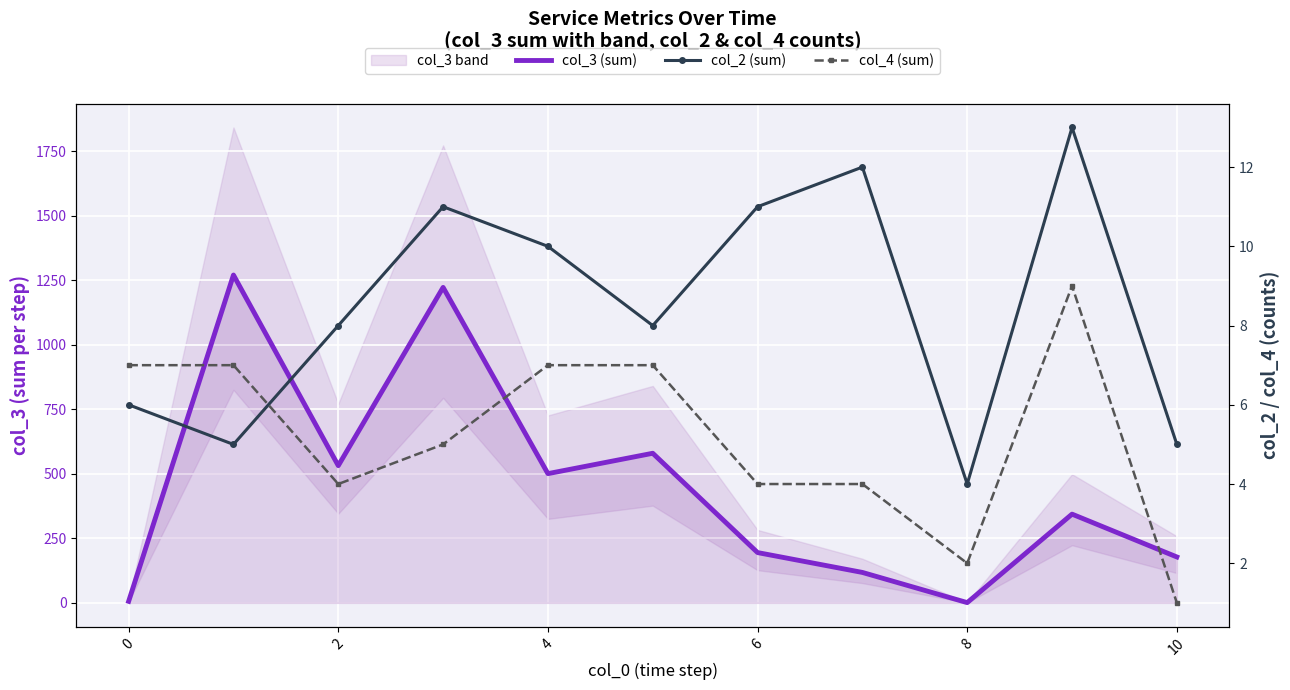

What is the sum of the col_2 (sum) values at 10 and 2?

13